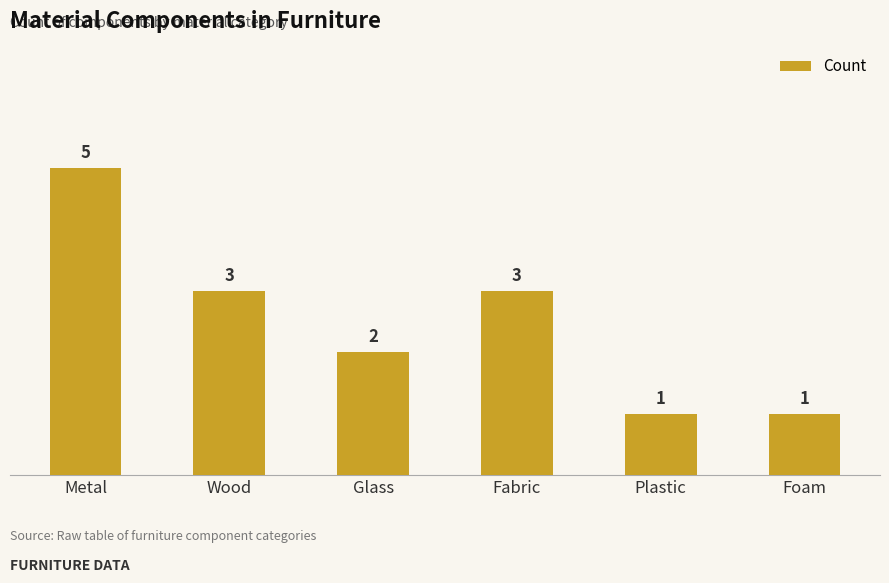

What is the sum of the values at Glass and Plastic?

3